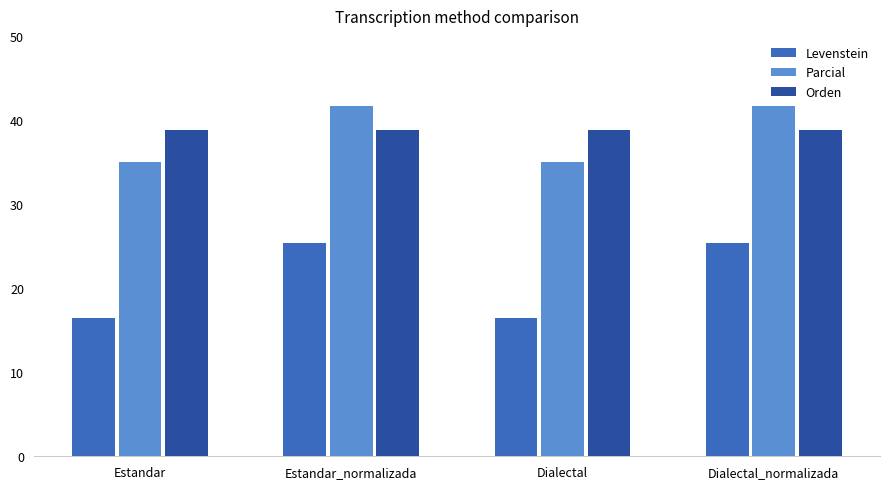

How many groups of bars are there?

4